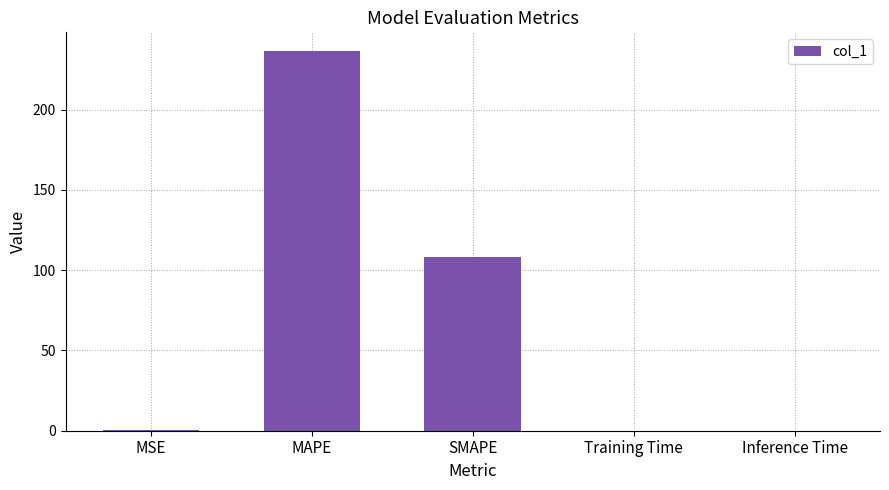

What is the average value?

69.0